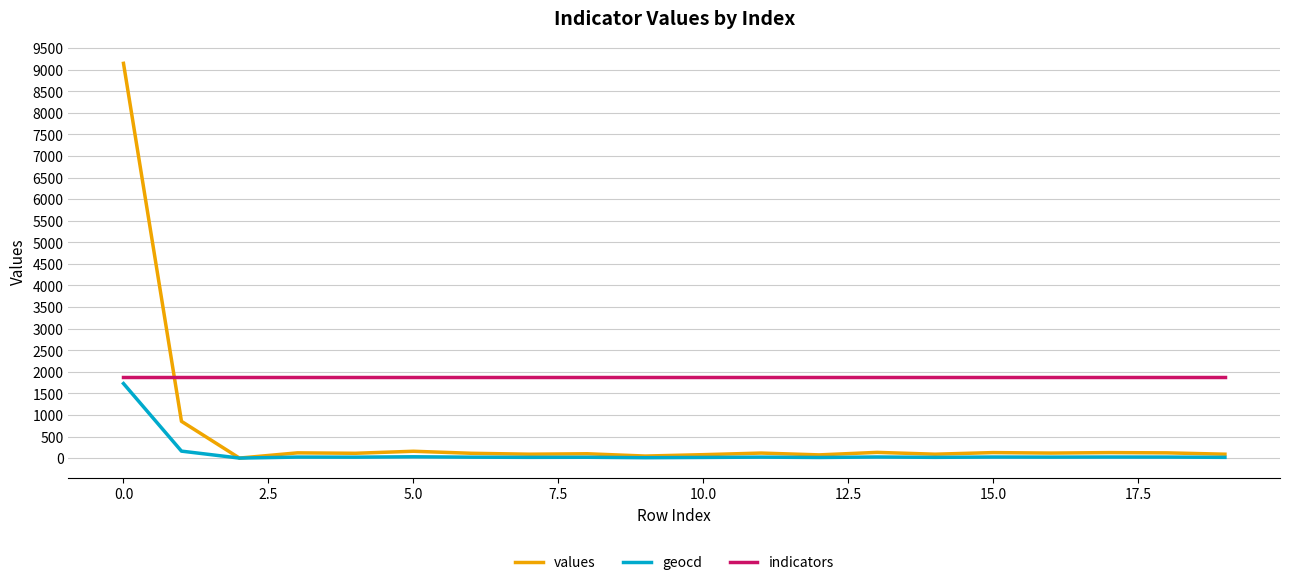

Which series has the largest total across all categories?

indicators